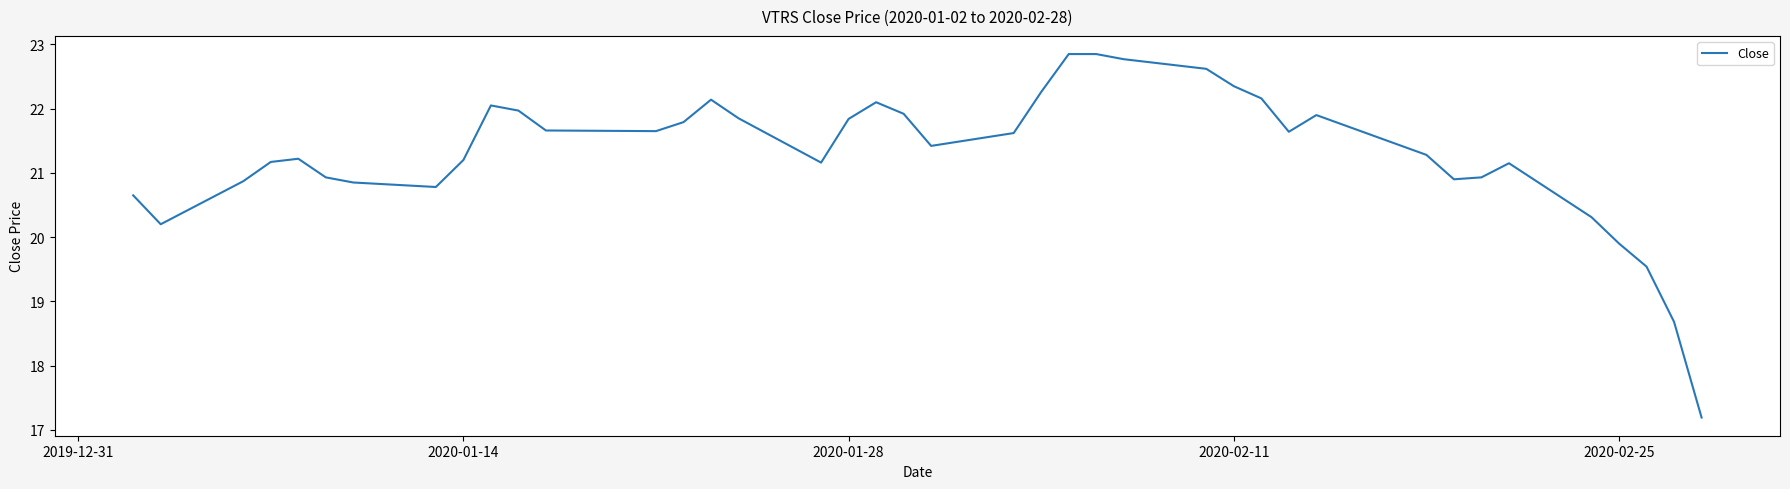

What is the greatest value displayed?

22.9